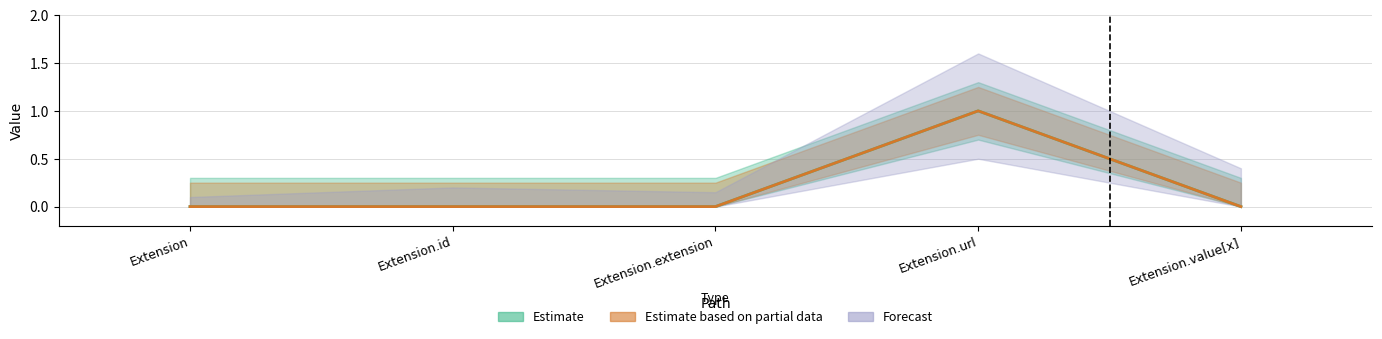

What is the label of the 1st point from the right?

Extension.value[x]